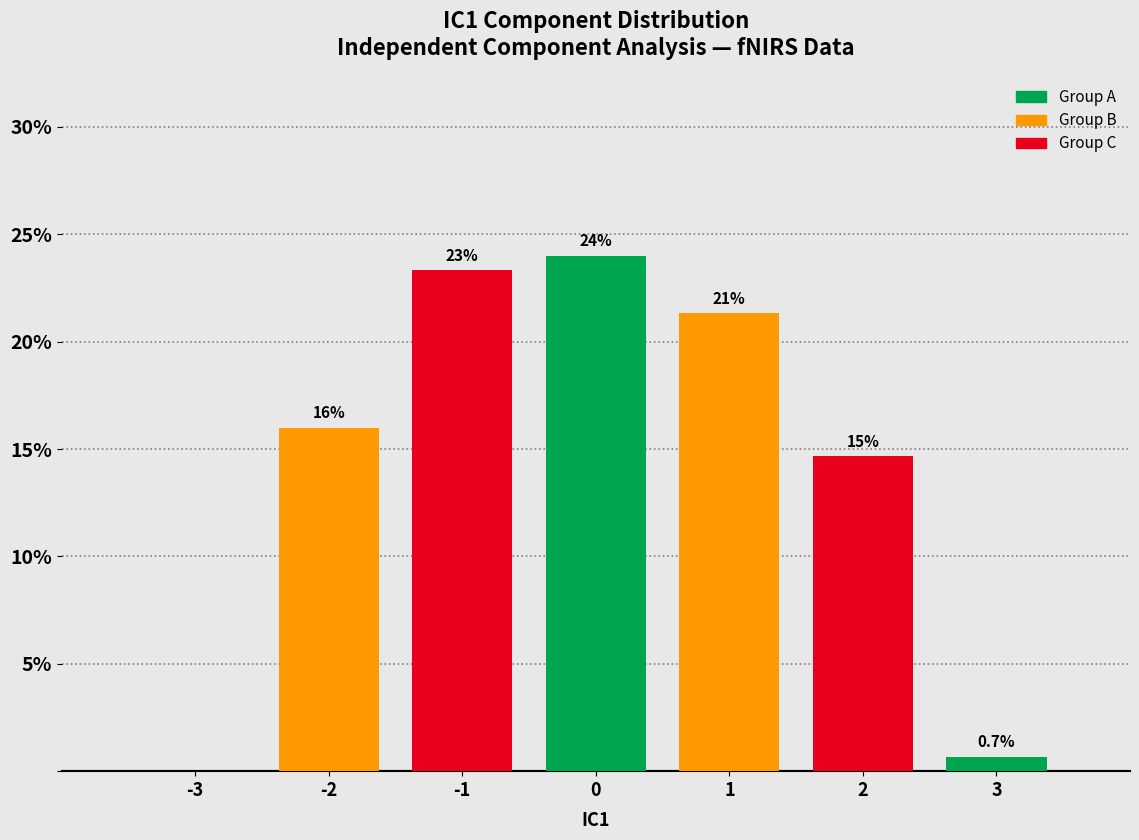

Which range on the x-axis has the tallest bar?

-0.5 to 0.5